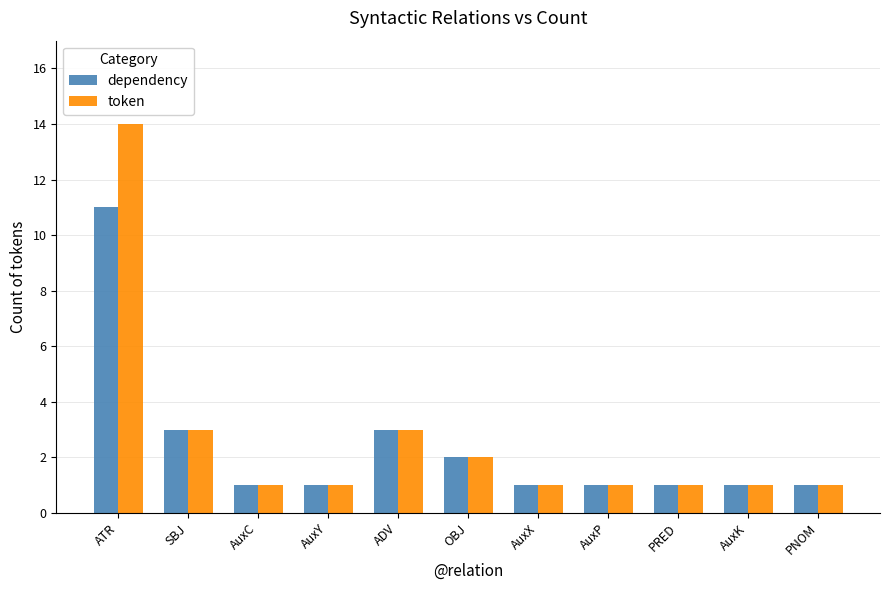

Which series has the widest spread of values?

token